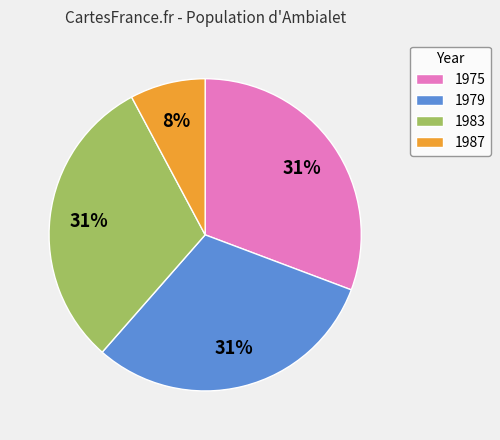

Do 1975 and 1987 together represent more than half of the pie?

No